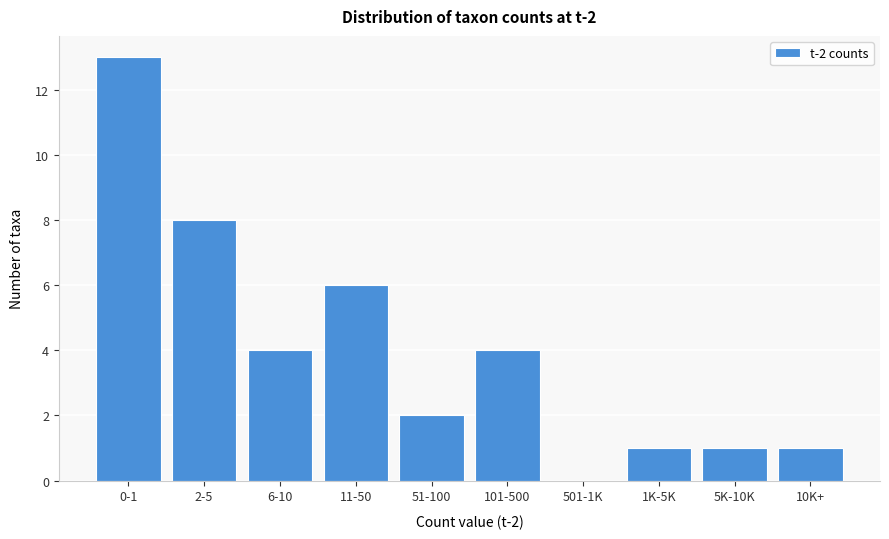

Reading right to left, list all the values displayed in this chart.

10K+=1	5K-10K=1	1K-5K=1	501-1K=0	101-500=4	51-100=2	11-50=6	6-10=4	2-5=8	0-1=13